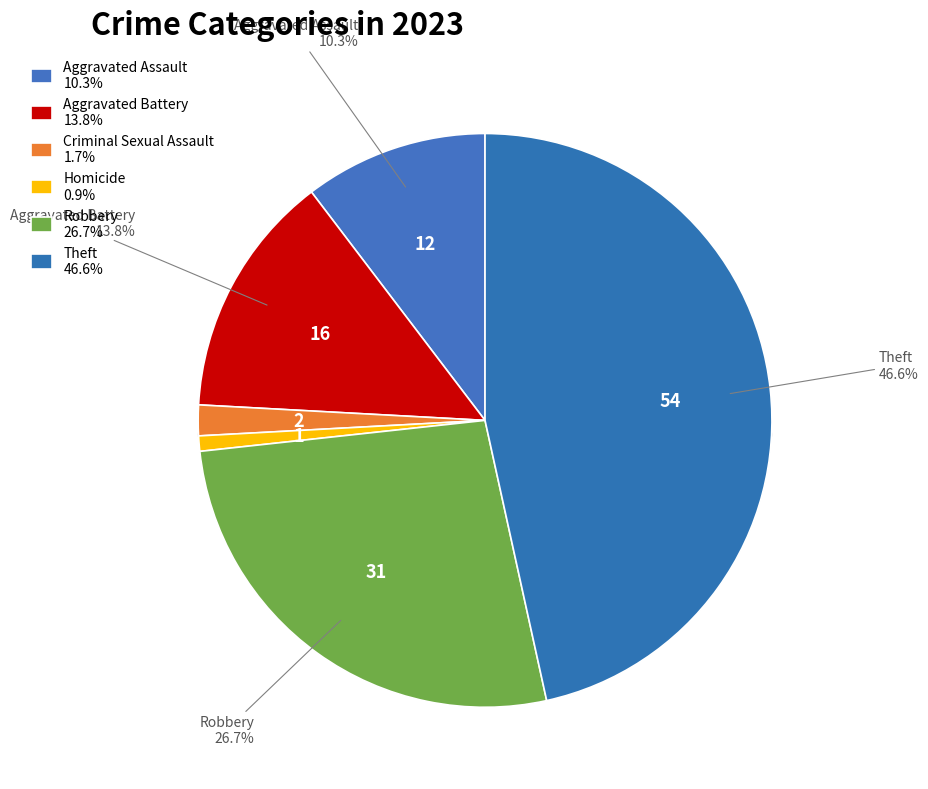

Combined, do Aggravated Assault and Homicide account for over 50%?

No